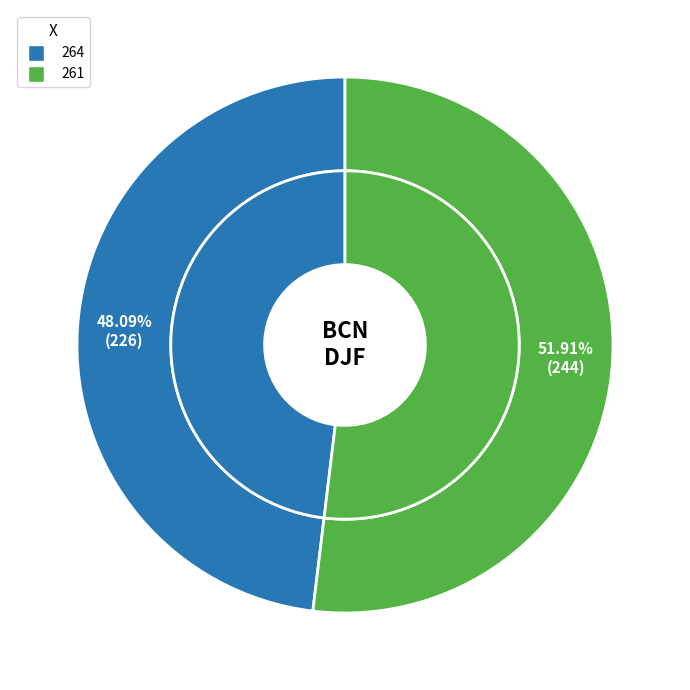

What is the change in value from 264 to 261?

+18